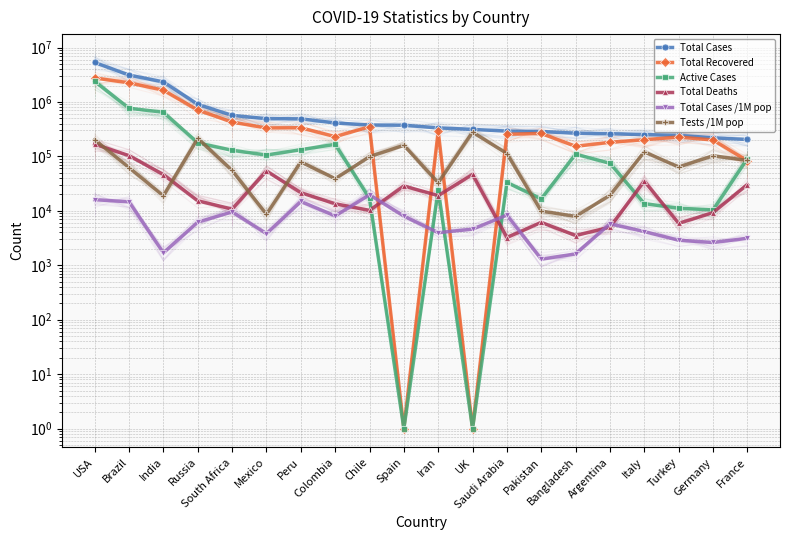

The value of Tests /1M pop at Pakistan is 16721. True or false?

False